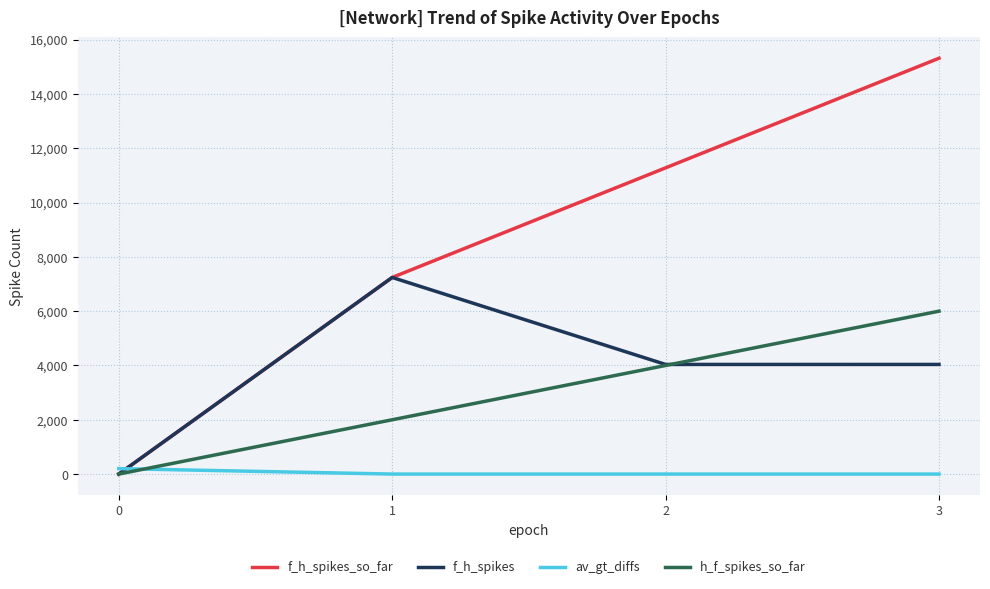

Is it true that h_f_spikes_so_far equals 3787.9 at 3?

False